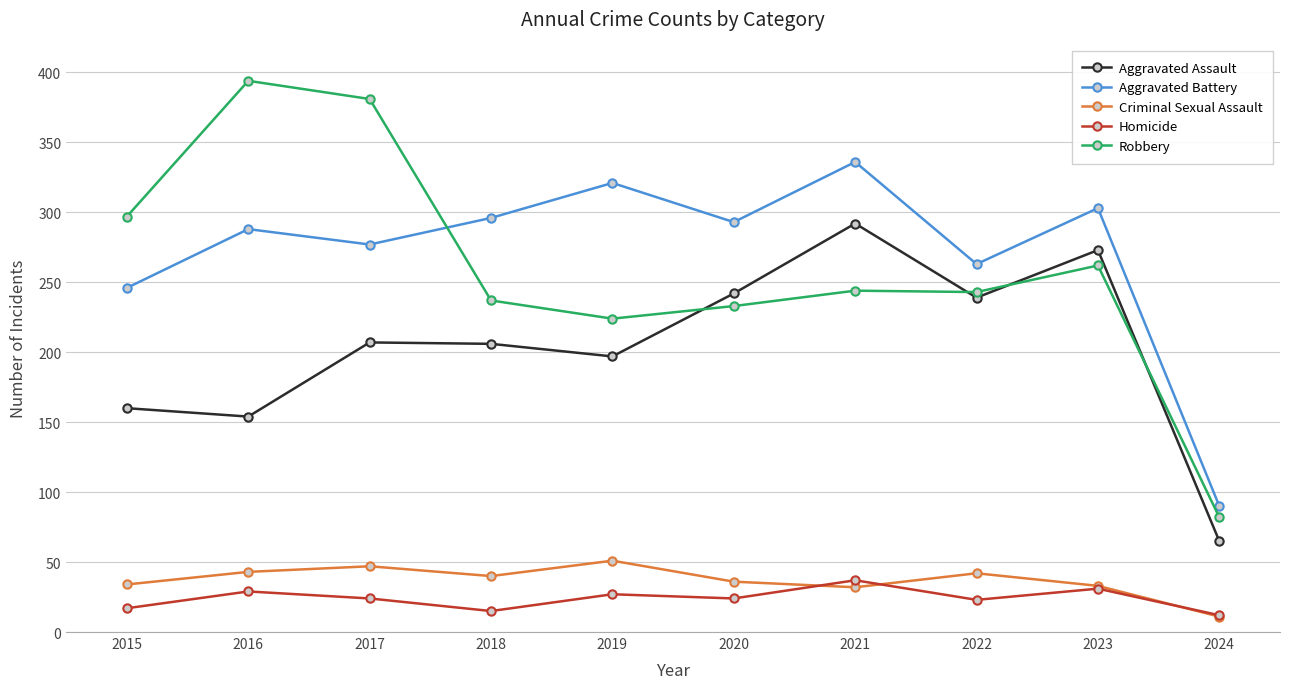

How many lines are shown in the chart?

5